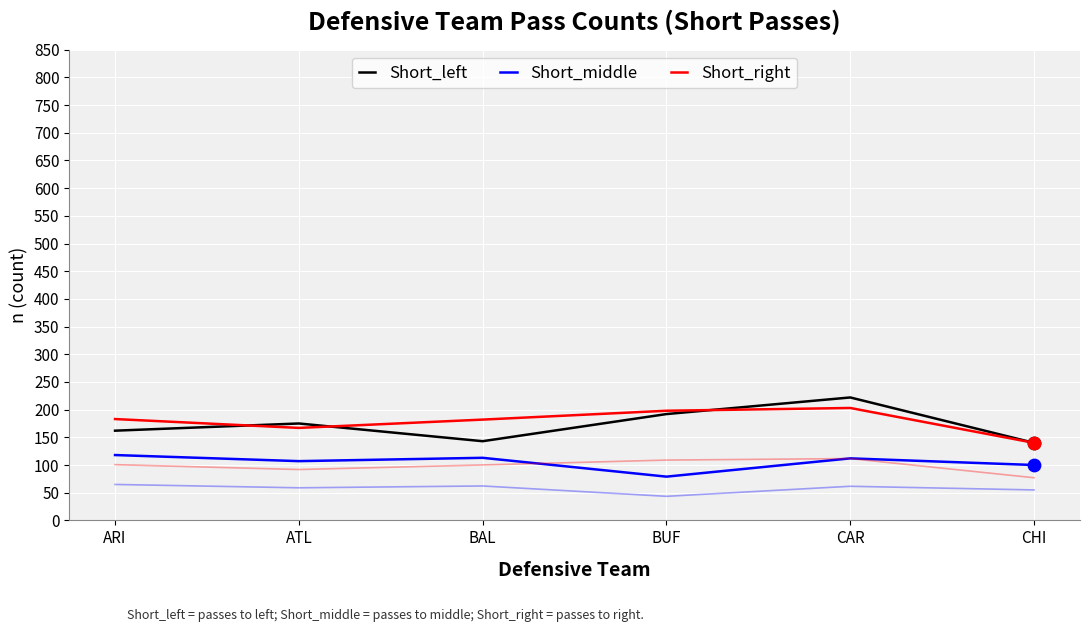

At which category is the sum across all series the highest?

CAR